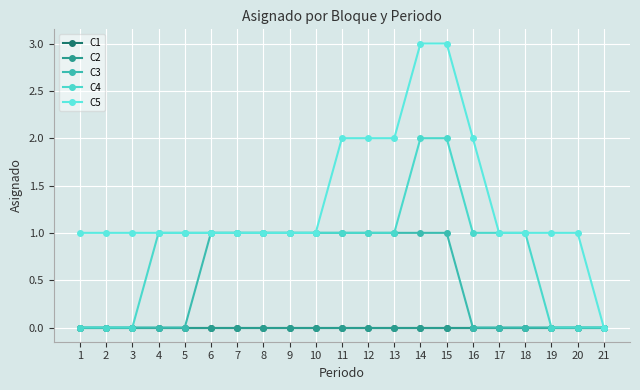

True or false: C5 and C1 intersect in this chart.

False